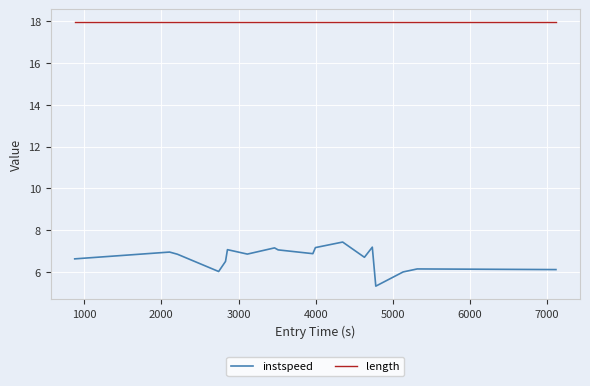

True or false: instspeed and length cross at least once.

False